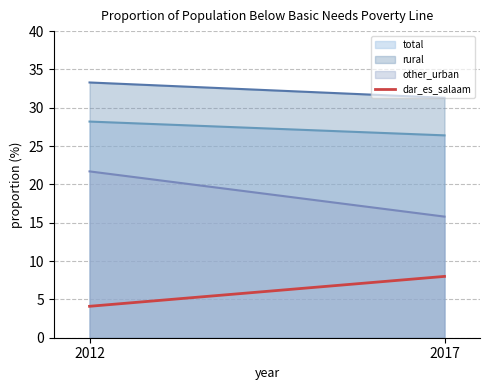

What is the sum of the total values at 2012 and 2017?

54.6